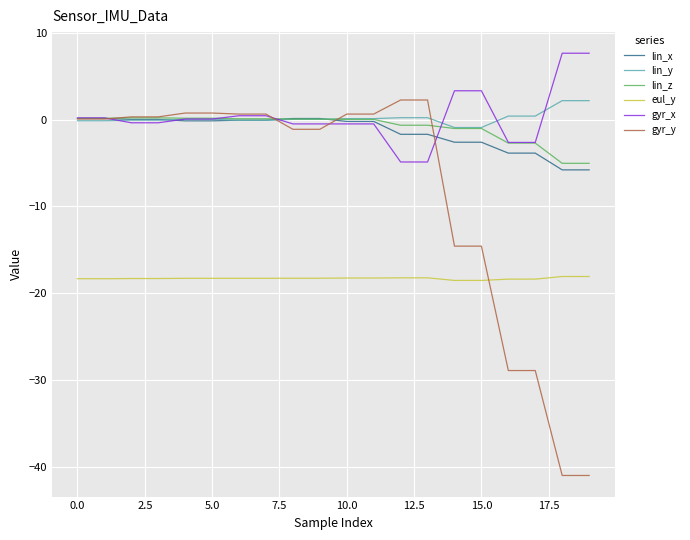

Is this an area chart (filled region under the line)?

No